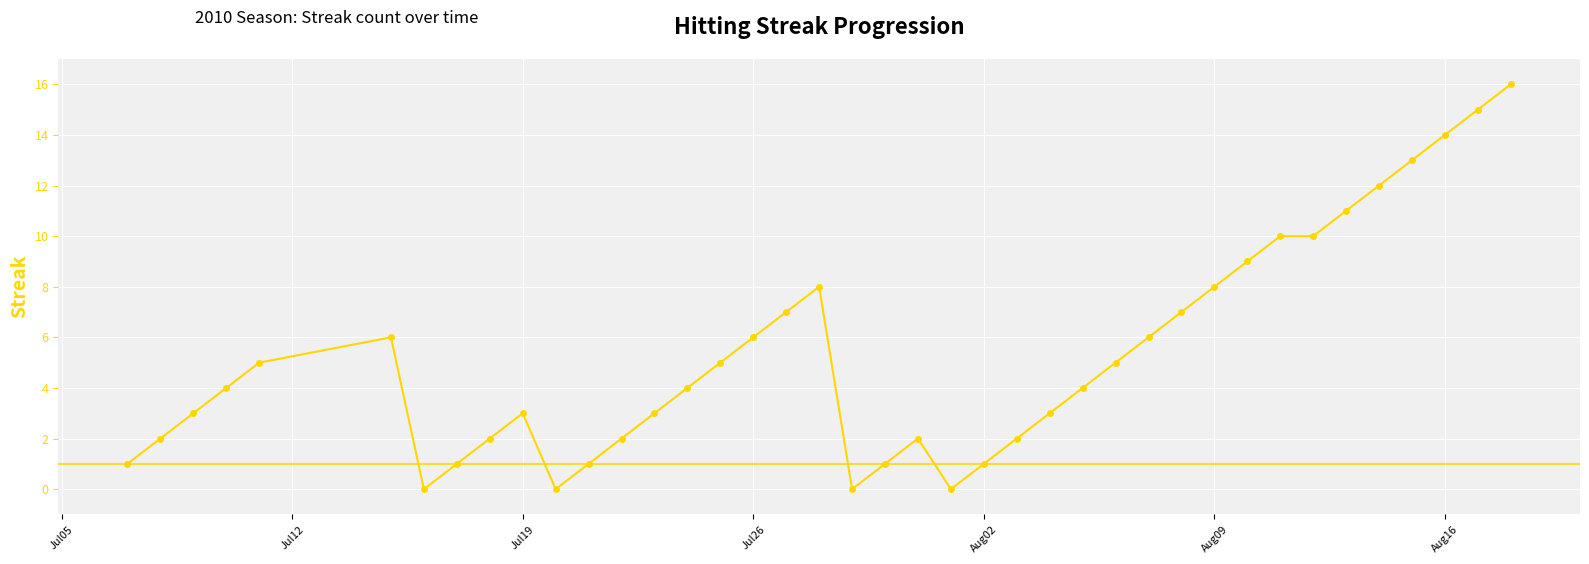

What is the maximum value shown in the chart?

16